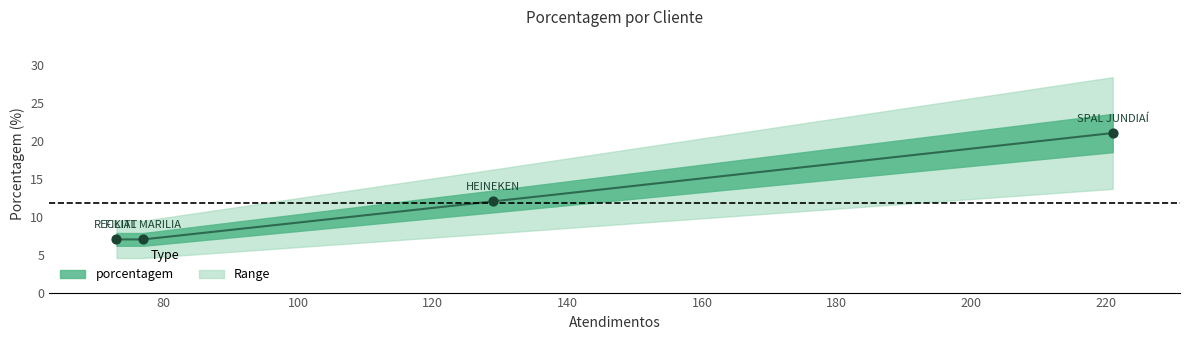

What is the ratio of the value at SPAL JUNDIAÍ to the value at RECKITT?

3.0